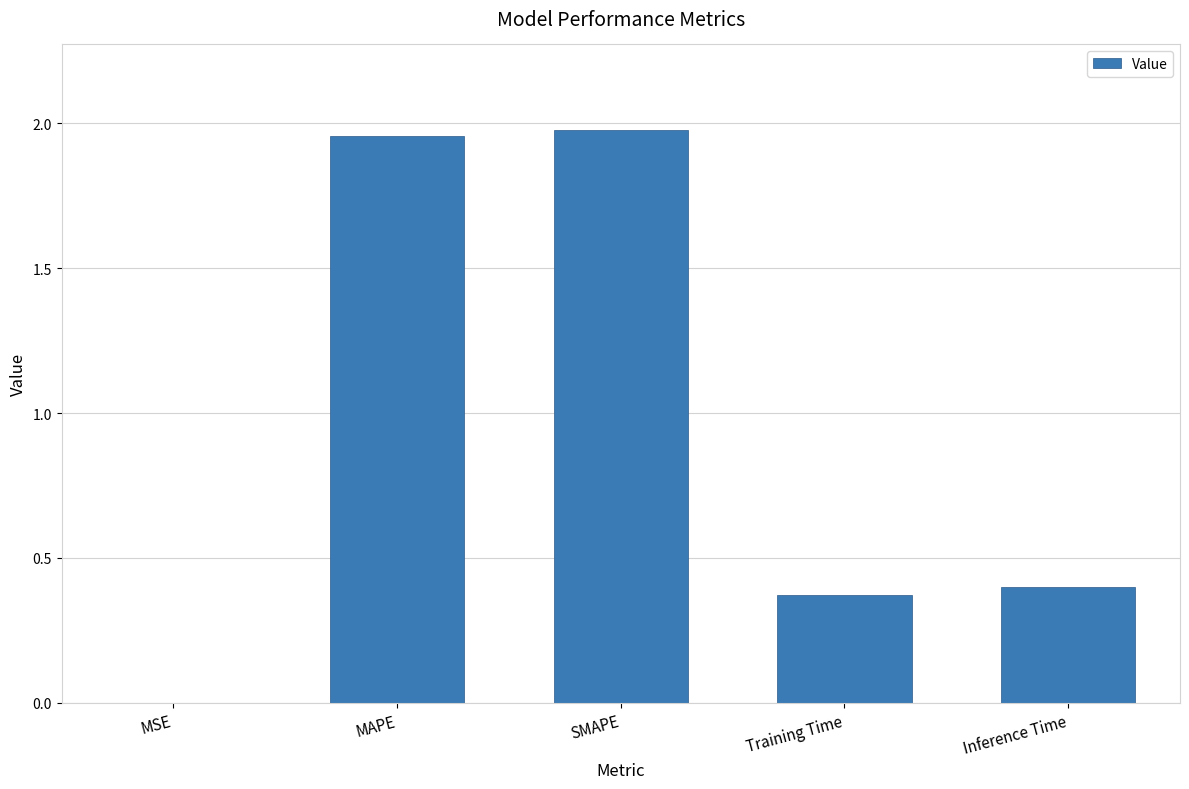

Which has a higher value, Inference Time or SMAPE?

SMAPE